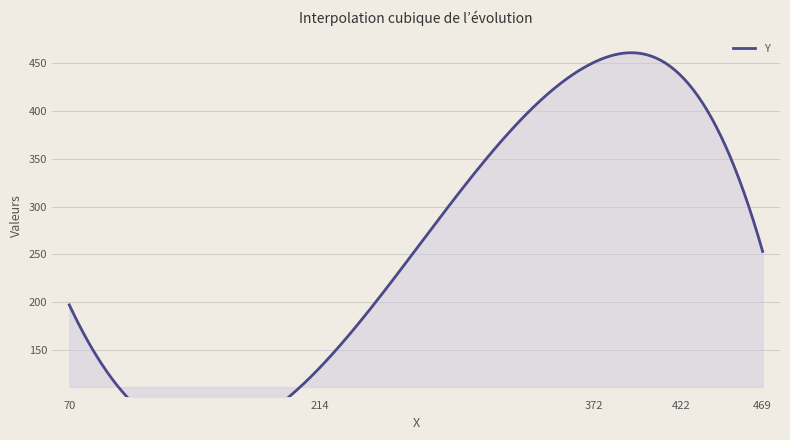

How many values are below 253?

2